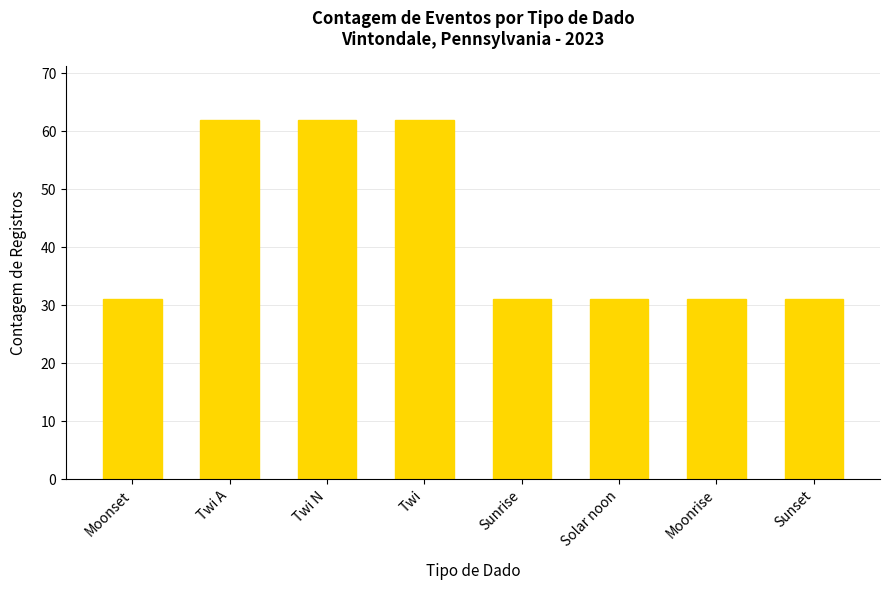

What is the ratio of the value at Sunset to the value at Solar noon?

1.0